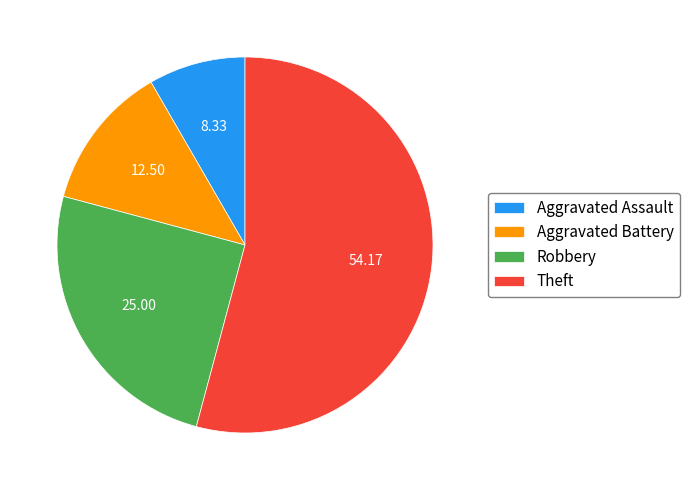

Which slice represents more than half of the pie?

Theft